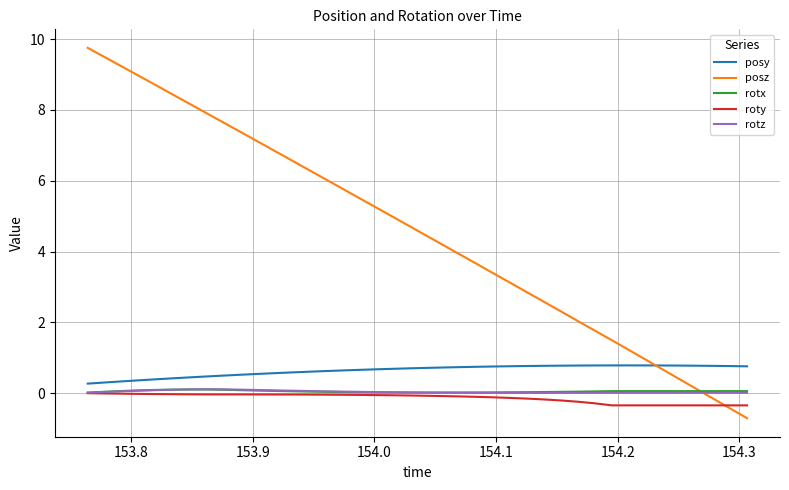

What is the sum of all roty values?

-5.6